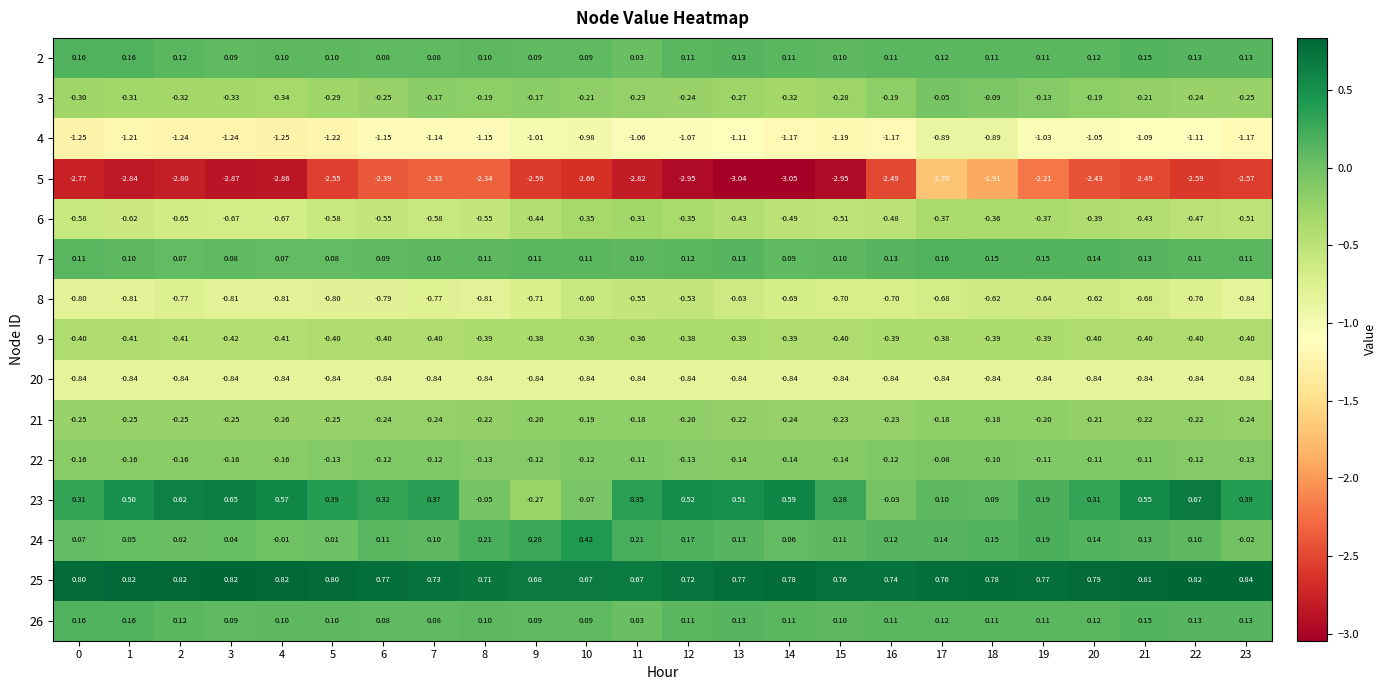

Is the value of 24 at 6 greater than the value of 26 at 5?

Yes